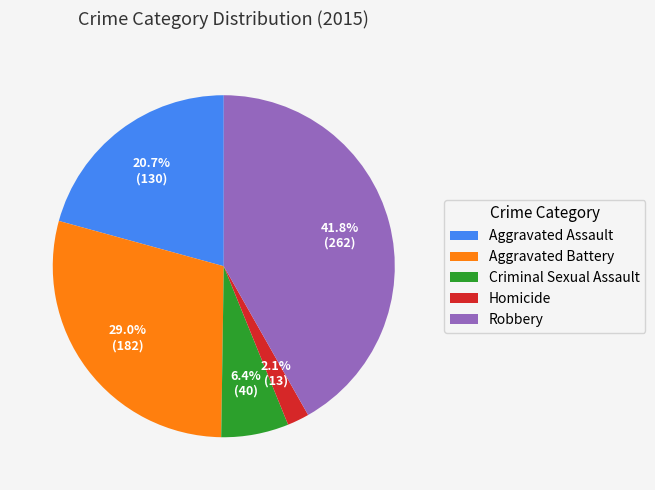

Is it true that Robbery is 42% of the pie?

True